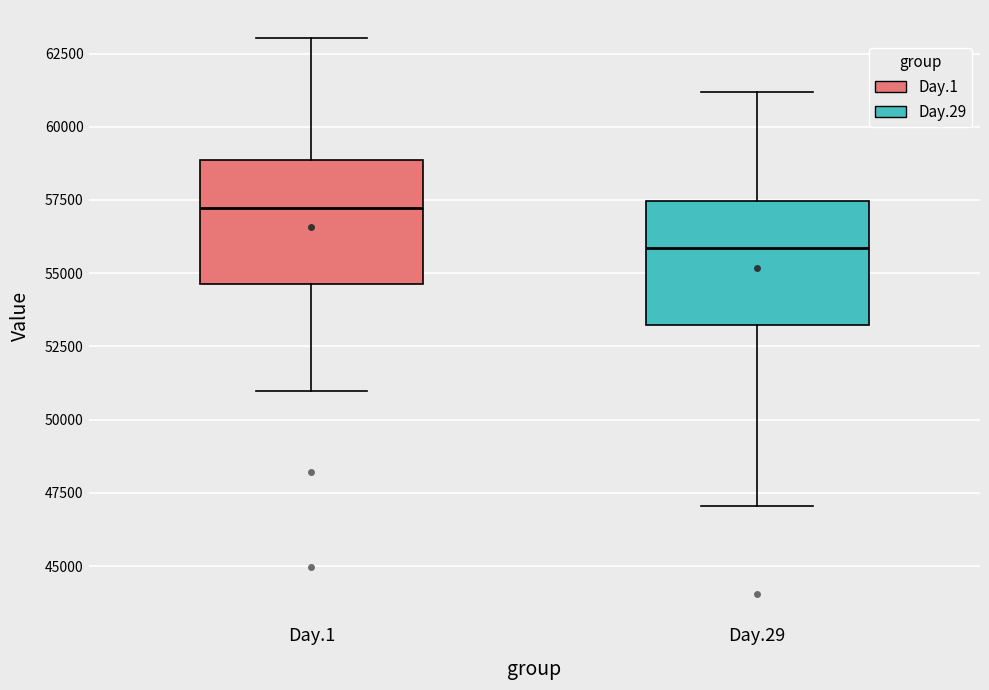

Reading left to right, read every box against the y-axis: the position of its median line, the range the box covers, and the ends of its whiskers. The values are not printed on the chart, so give them approximately, as read against the axis.

Day.1: median 57000, box 54500 to 59000, whiskers 51000 to 63000
Day.29: median 56000, box 53000 to 57500, whiskers 47000 to 61000